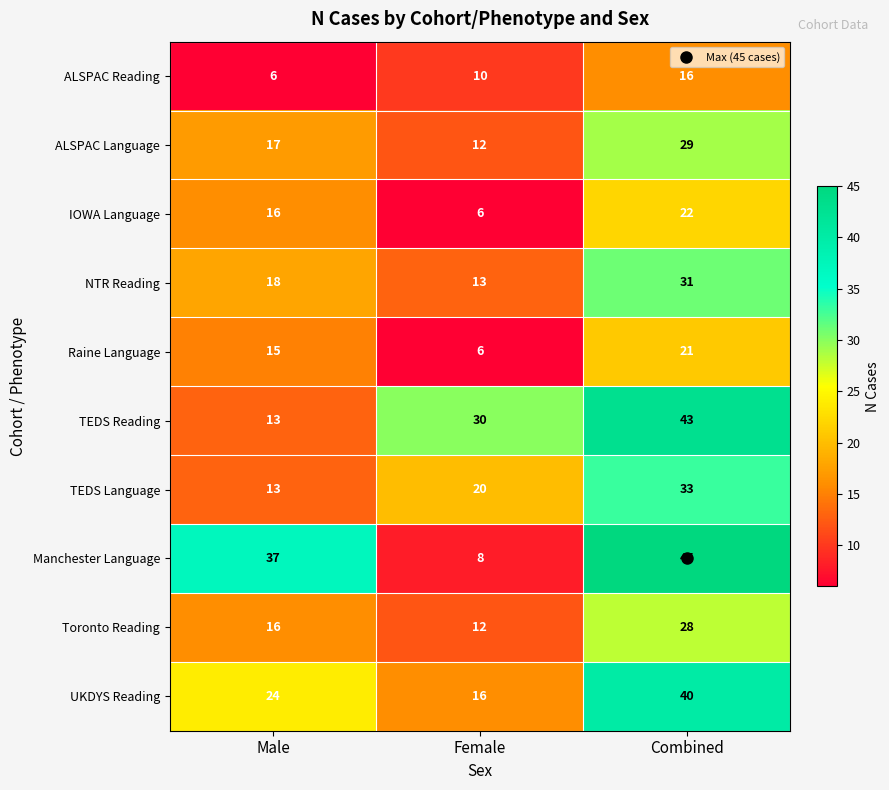

What is the average value of the Toronto Reading series?

19